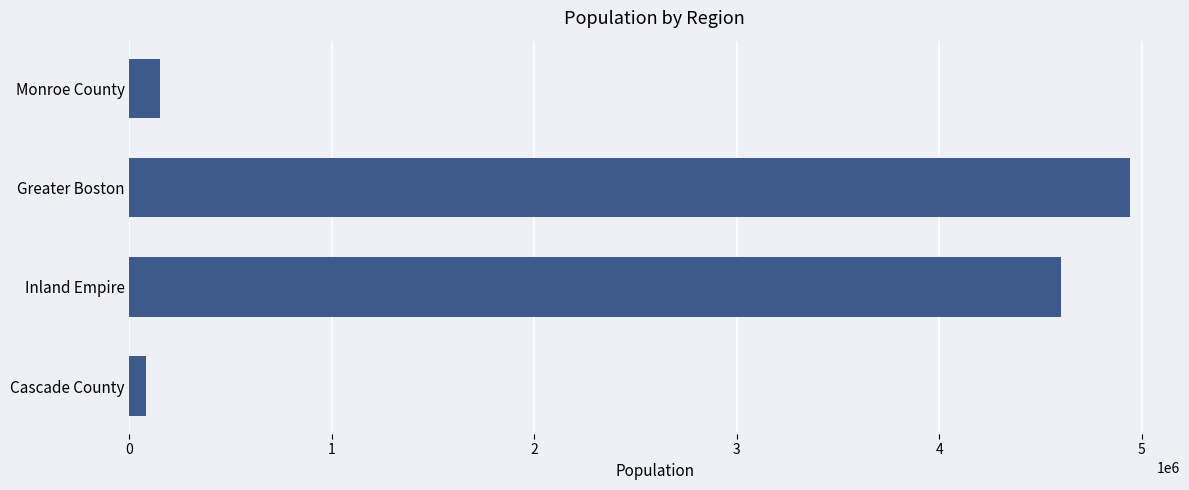

What is the label of the 4th bar from the top?

Cascade County